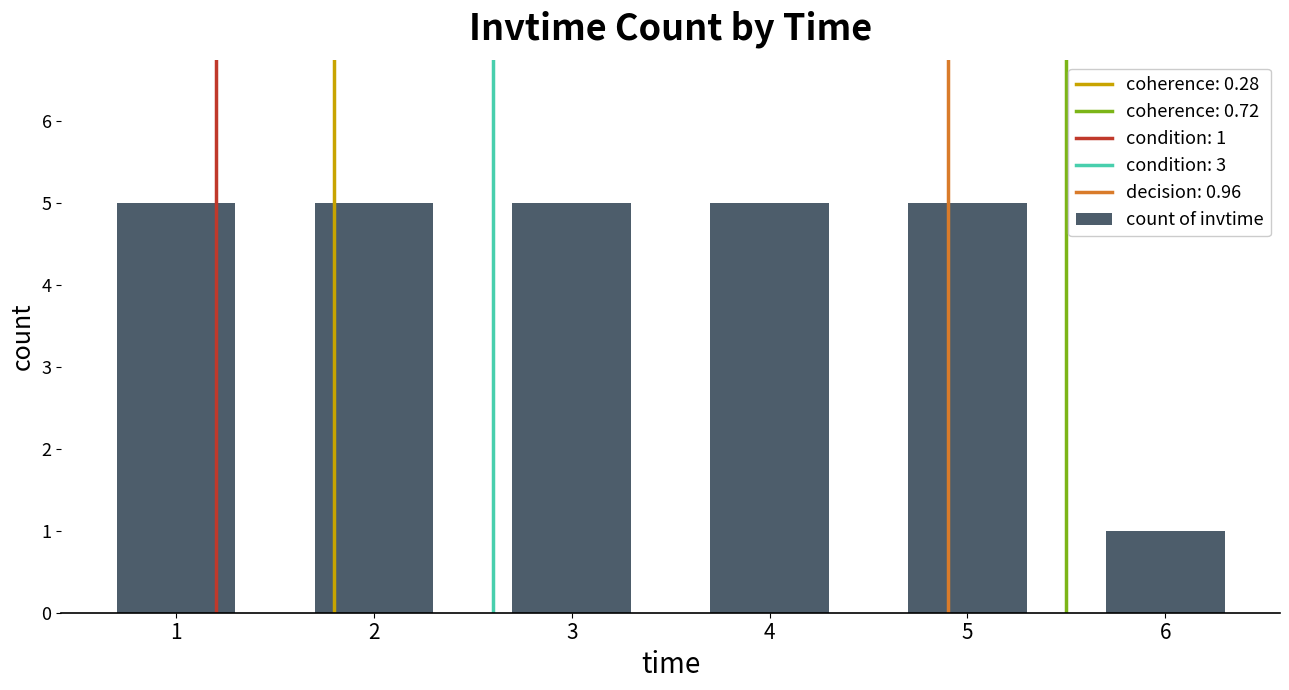

Count the number of data series in this chart.

1